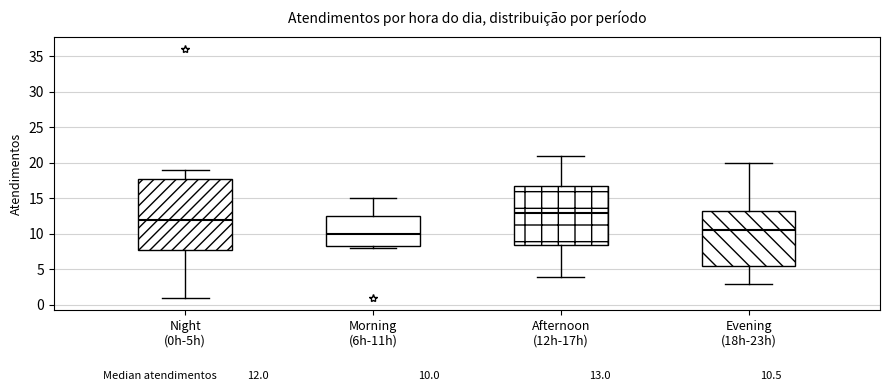

Reading left to right, transcribe this box plot: for each box, give where its median line is, the range the box spans, and where its two whiskers end, as read against the y-axis. The values are not printed on the chart, so give them approximately, as read against the axis.

Night (0h-5h): median 12.0, box 8.0 to 18.0, whiskers 1.0 to 19.0
Morning (6h-11h): median 10.0, box 8.5 to 12.5, whiskers 8.0 to 15.0
Afternoon (12h-17h): median 13.0, box 8.5 to 17.0, whiskers 4.0 to 21.0
Evening (18h-23h): median 10.5, box 5.5 to 13.5, whiskers 3.0 to 20.0